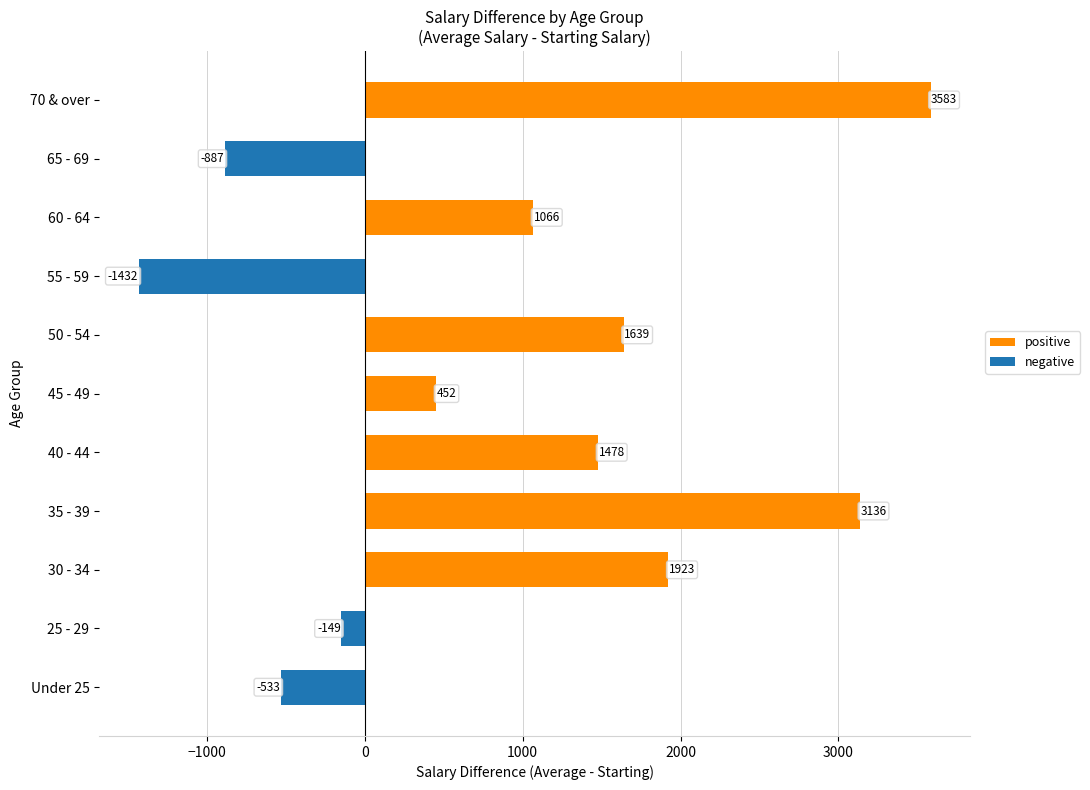

Between 60 - 64 and 70 & over, which is larger?

70 & over